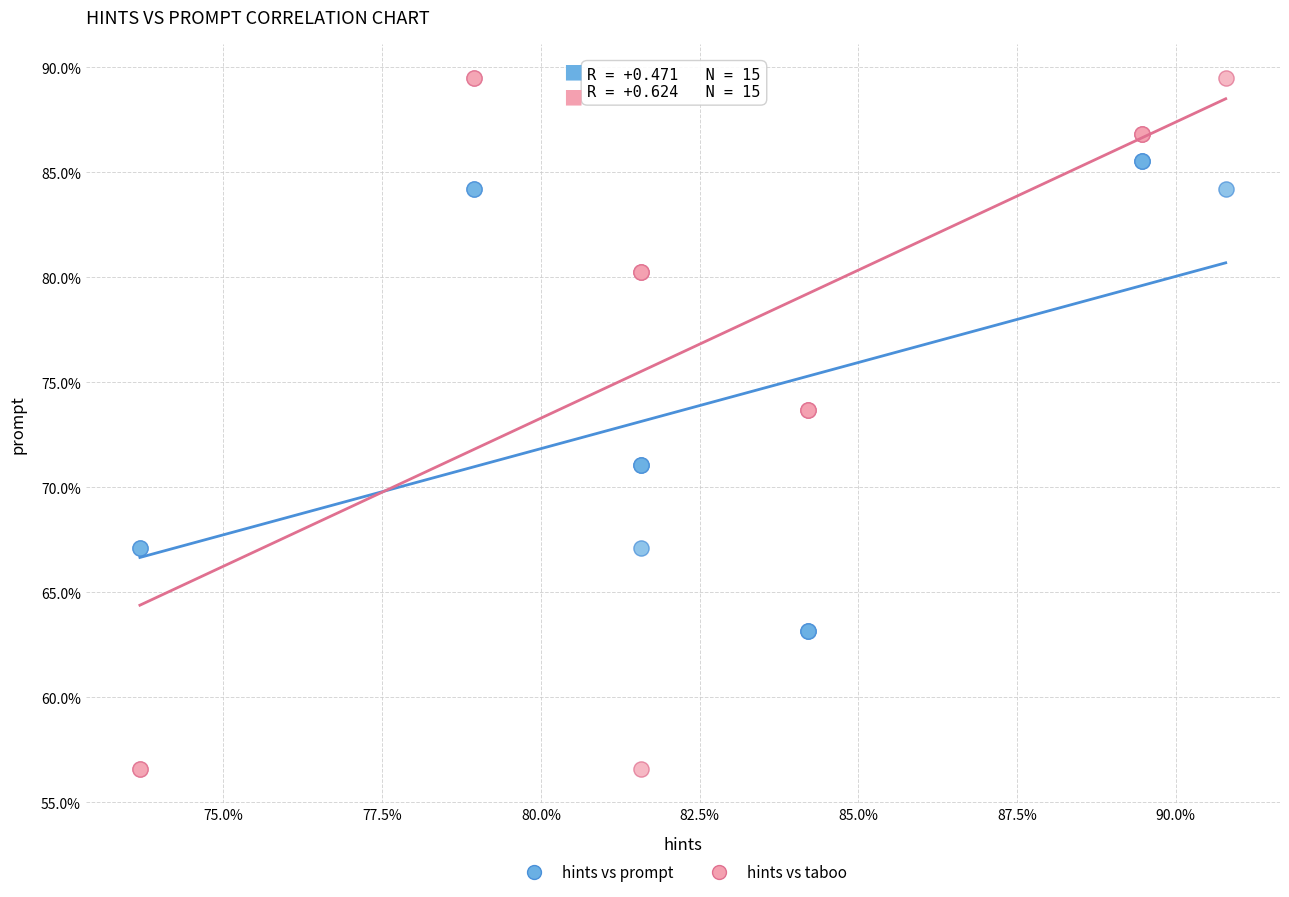

Which series contains the highest Y value?

hints vs taboo